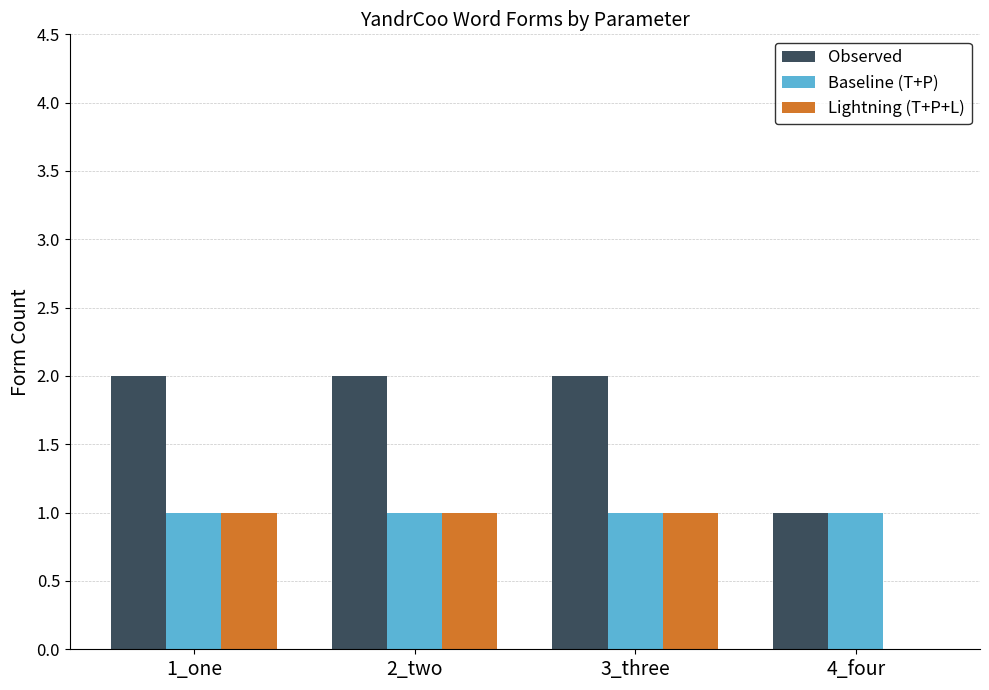

The Observed series shows 3 at 1_one. True or false?

False